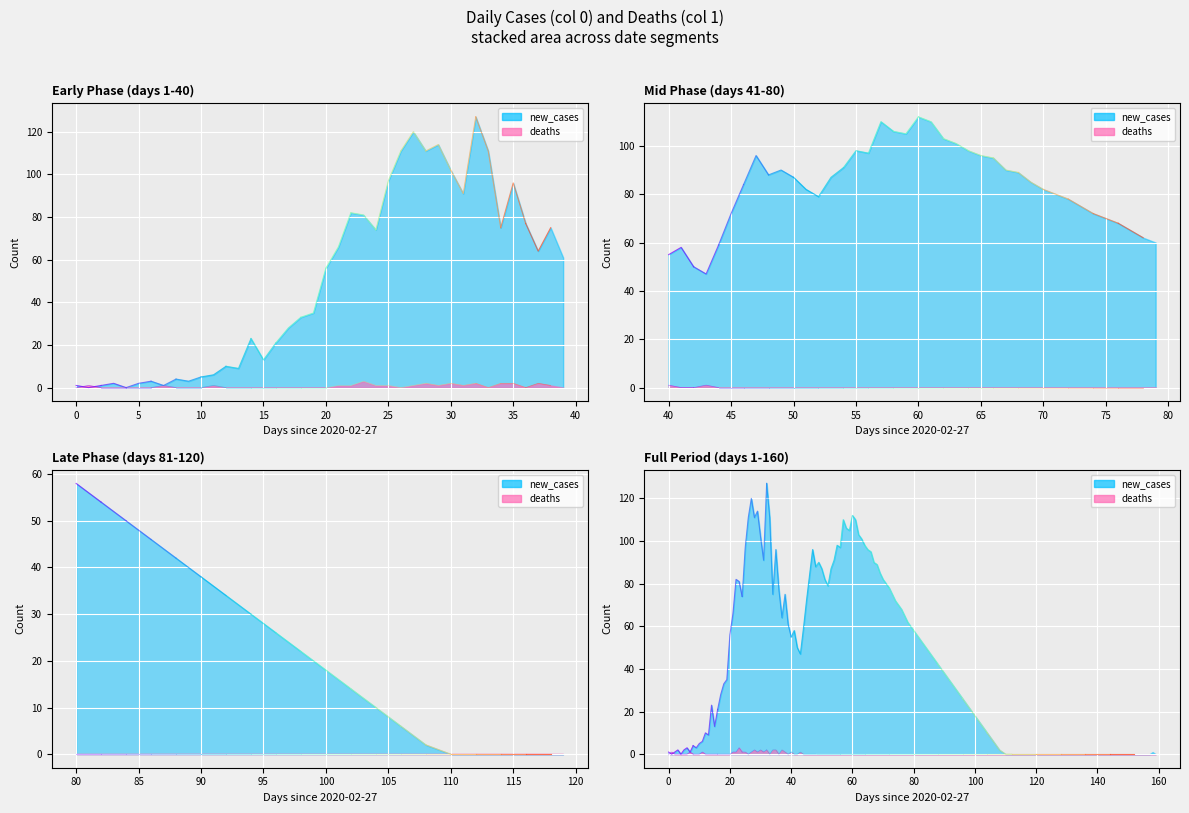

Is it true that the value at 15 is -2?

False